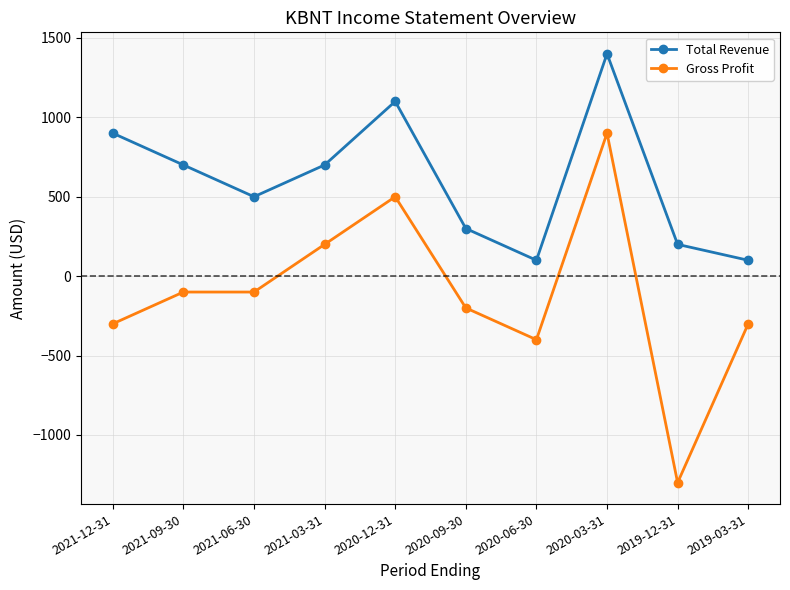

What is the value of the Gross Profit point at the 9th from the left?

-1300